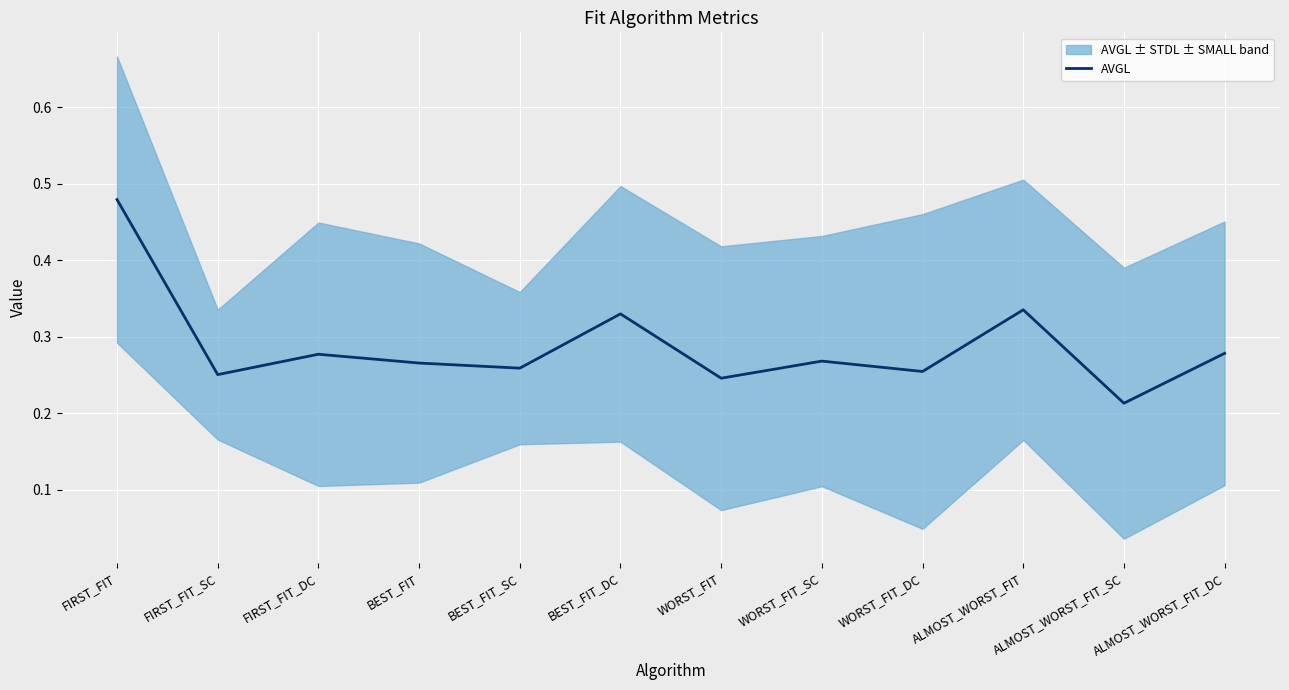

Does the chart display data point markers on the line(s)?

No